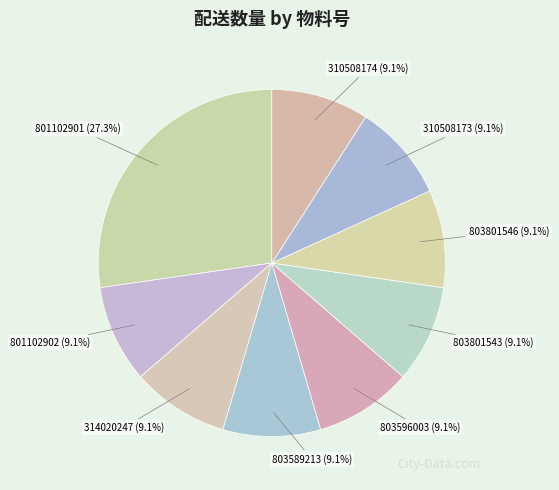

Count the number of slices in the pie.

9